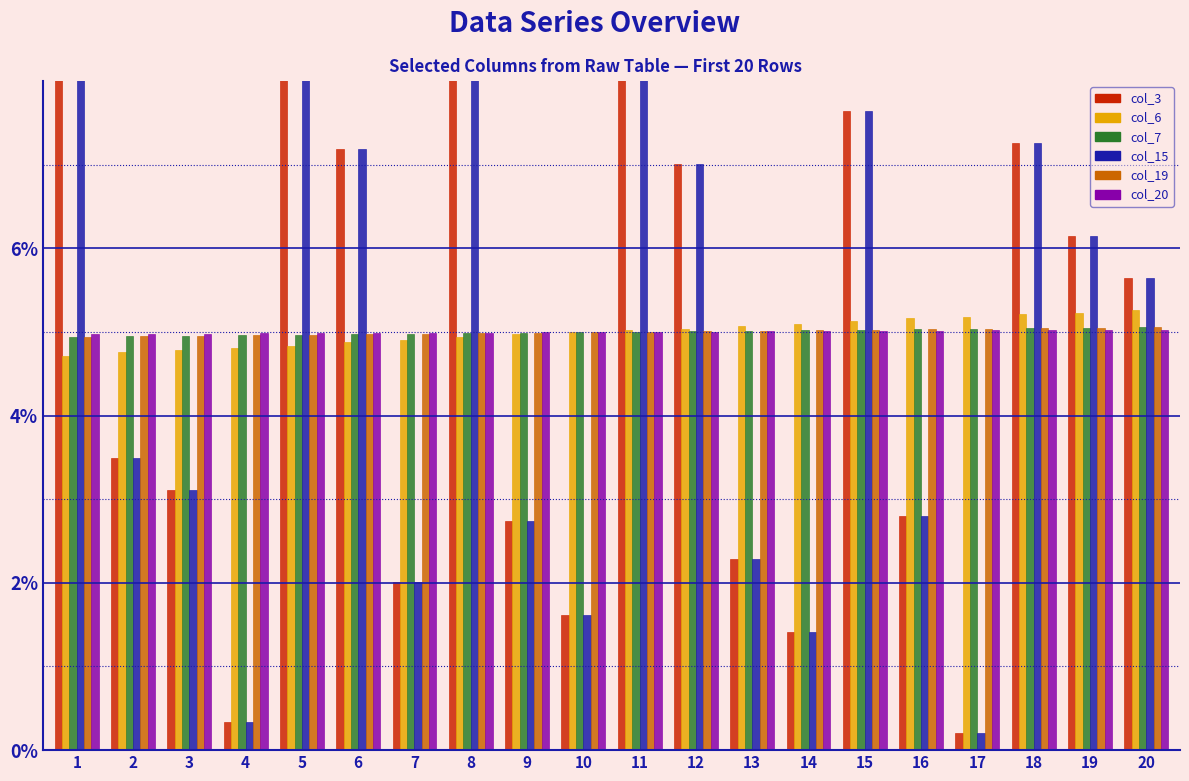

Reading left to right, list all the values displayed in this chart.

col_3: 10.5	3.5	3.1	0.3	10.6	7.2	2.0	9.0	2.7	1.6	9.0	7.0	2.3	1.4	7.6	2.8	0.2	7.3	6.1	5.6
col_6: 4.7	4.8	4.8	4.8	4.8	4.9	4.9	4.9	5.0	5.0	5.0	5.0	5.1	5.1	5.1	5.2	5.2	5.2	5.2	5.3
col_7: 4.9	4.9	5.0	5.0	5.0	5.0	5.0	5.0	5.0	5.0	5.0	5.0	5.0	5.0	5.0	5.0	5.0	5.0	5.1	5.1
col_15: 10.5	3.5	3.1	0.3	10.6	7.2	2.0	9.0	2.7	1.6	9.0	7.0	2.3	1.4	7.6	2.8	0.2	7.3	6.1	5.6
col_19: 4.9	4.9	5.0	5.0	5.0	5.0	5.0	5.0	5.0	5.0	5.0	5.0	5.0	5.0	5.0	5.0	5.0	5.0	5.1	5.1
col_20: 5.0	5.0	5.0	5.0	5.0	5.0	5.0	5.0	5.0	5.0	5.0	5.0	5.0	5.0	5.0	5.0	5.0	5.0	5.0	5.0